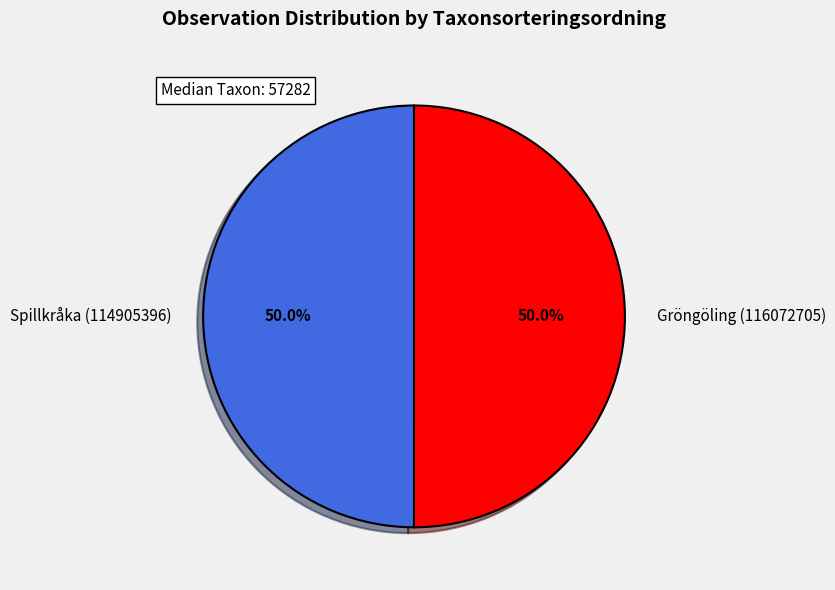

Approximately how many times larger is the value at Gröngöling (116072705) compared to Spillkråka (114905396)?

1.0